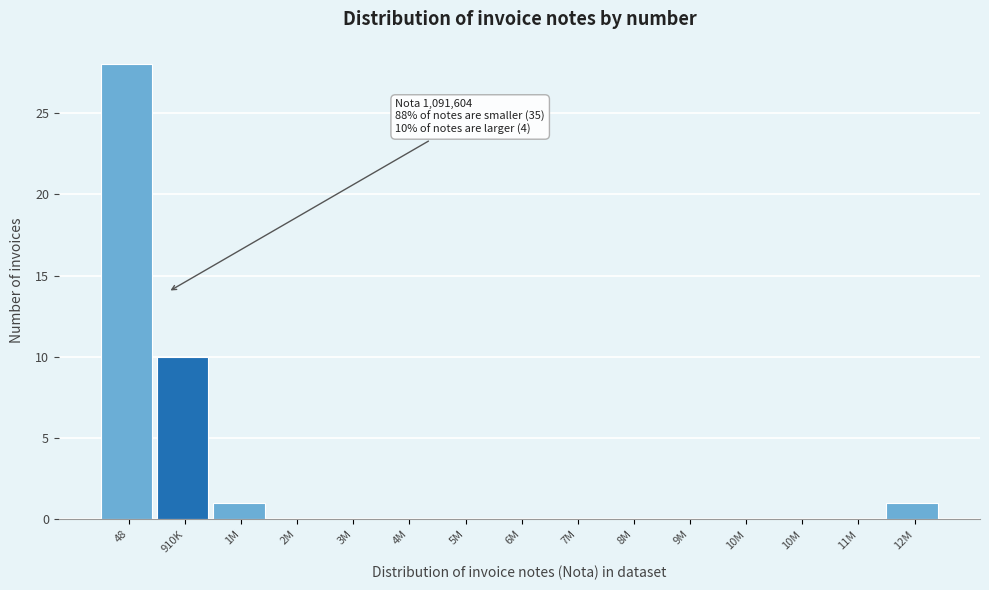

How many categories are shown in the chart?

15